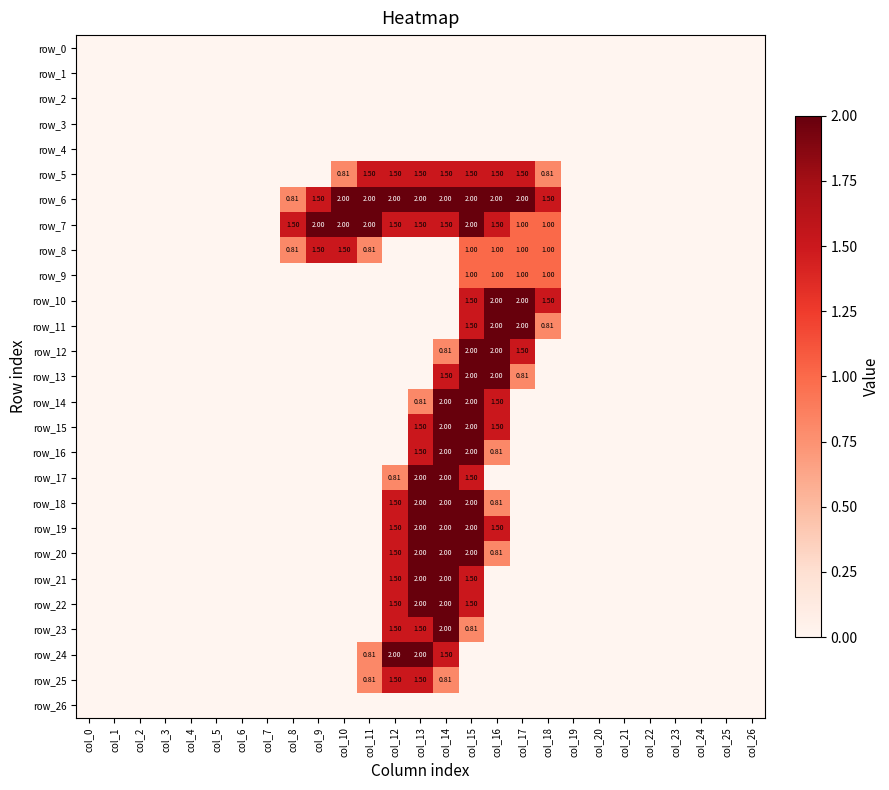

At col_10, list the series in order from smallest to largest.

row_0, row_1, row_2, row_3, row_4, row_9, row_10, row_11, row_12, row_13, row_14, row_15, row_16, row_17, row_18, row_19, row_20, row_21, row_22, row_23, row_24, row_25, row_26, row_5, row_8, row_6, row_7